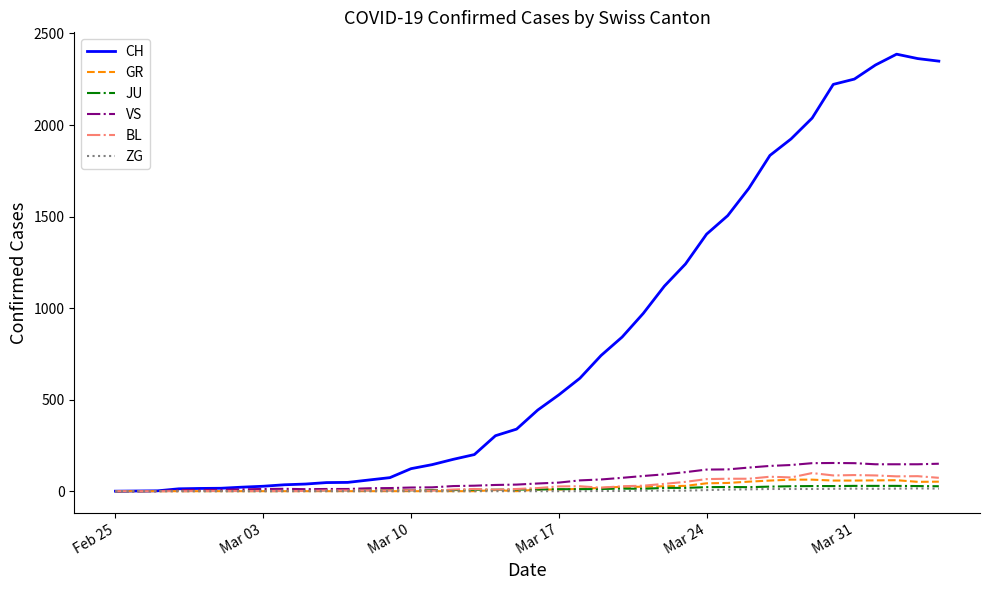

Which series has the widest spread of values?

CH